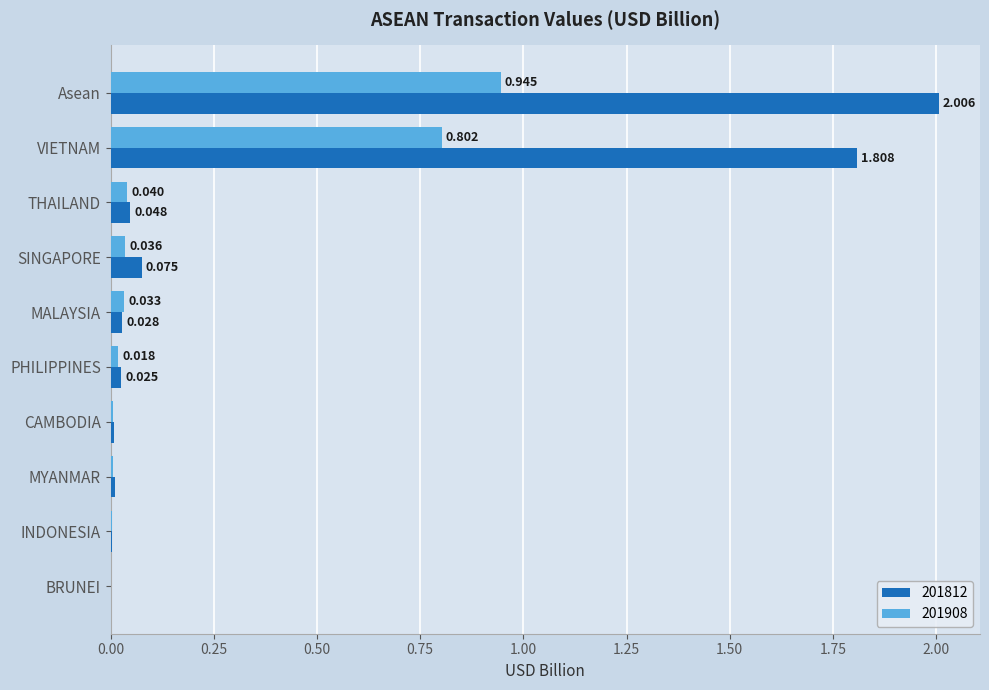

At which category is the sum across all series the highest?

Asean